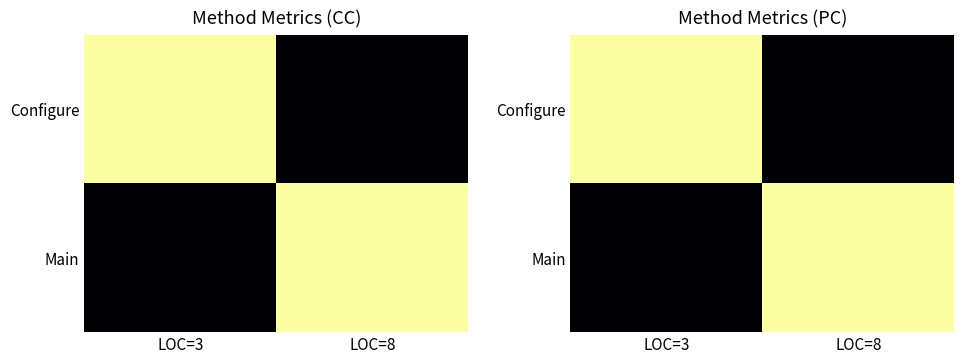

True or false: Main has a value of 1 at LOC=8.

True